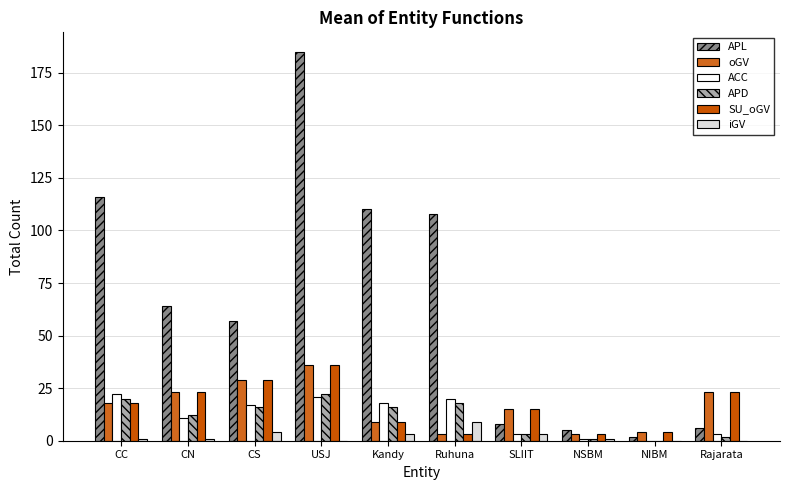

Does the chart contain stacked bars?

No